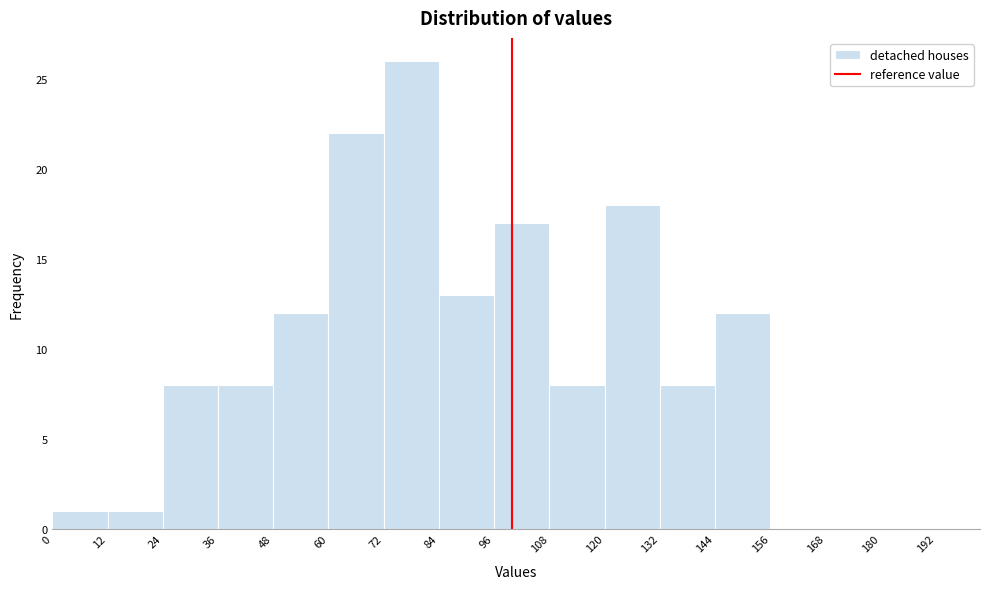

Reading left to right, list every bar in this chart as the range it spans on the x-axis followed by its height. The values are not printed on the chart, so give them approximately, as read against the axis.

0 to 12: 1
12 to 24: 1
24 to 36: 8
36 to 48: 8
48 to 60: 12
60 to 72: 22
72 to 84: 26
84 to 96: 13
96 to 108: 17
108 to 120: 8
120 to 132: 18
132 to 144: 8
144 to 156: 12
156 to 168: 0
168 to 180: 0
180 to 192: 0